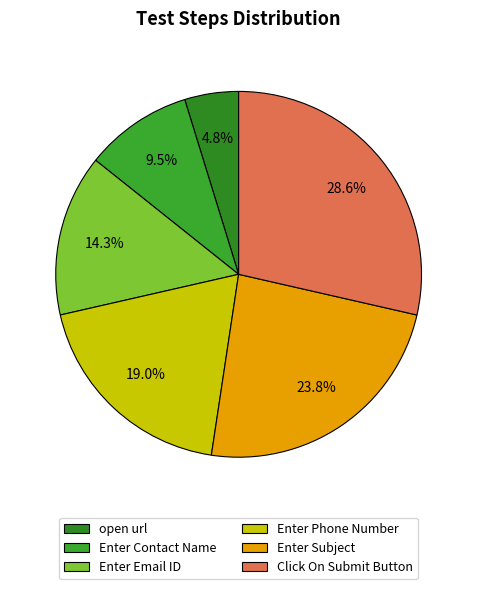

Which category has the smallest portion of the pie?

open url